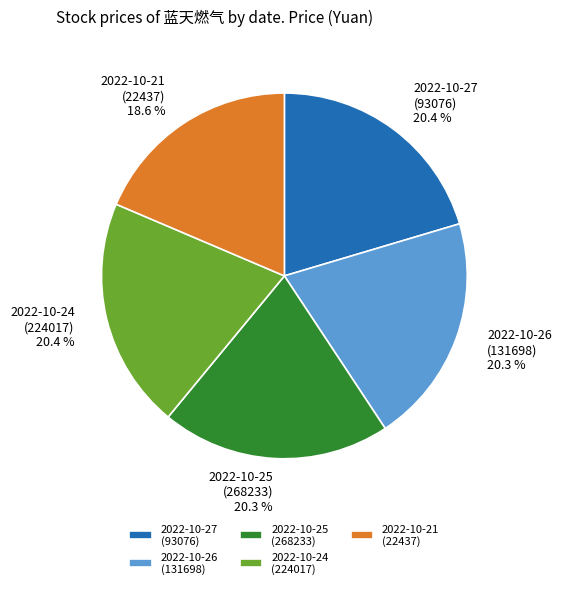

Is there any slice that represents more than half of the pie?

No